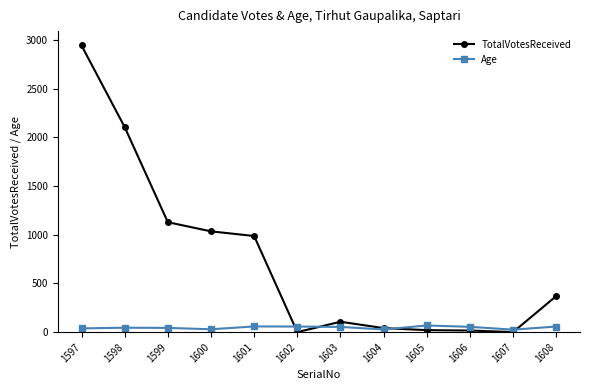

At which label does TotalVotesReceived reach its peak?

1597